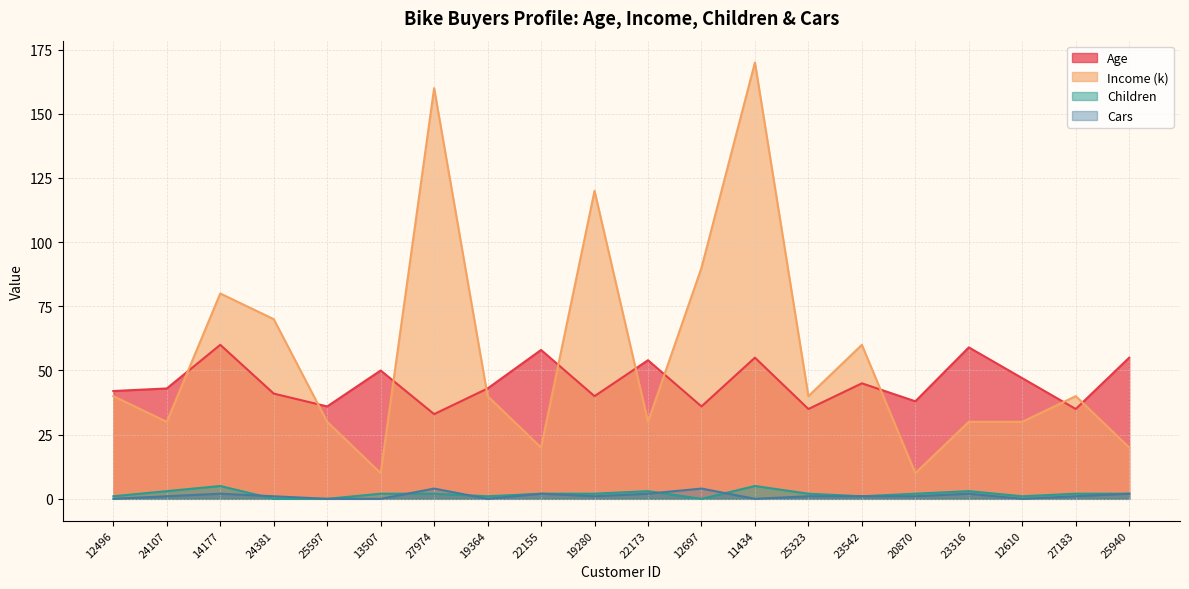

How many lines are shown in the chart?

4